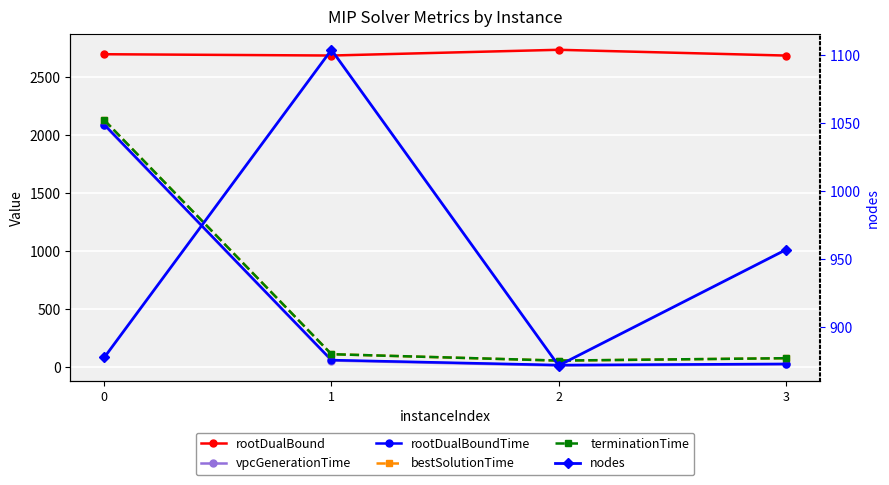

What is the value of the rootDualBound point at the 1st from the left?

2695.6